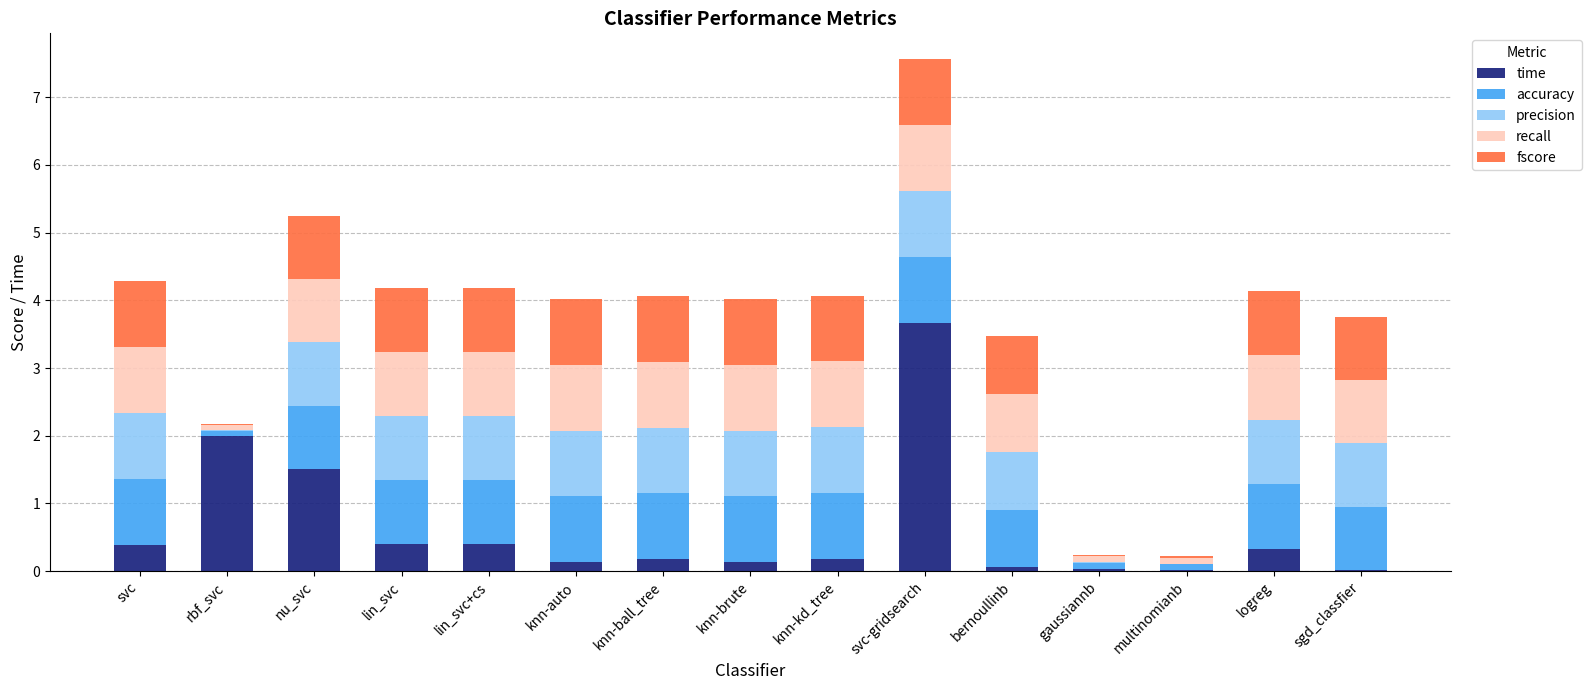

What is the total value across all series at logreg?

4.1